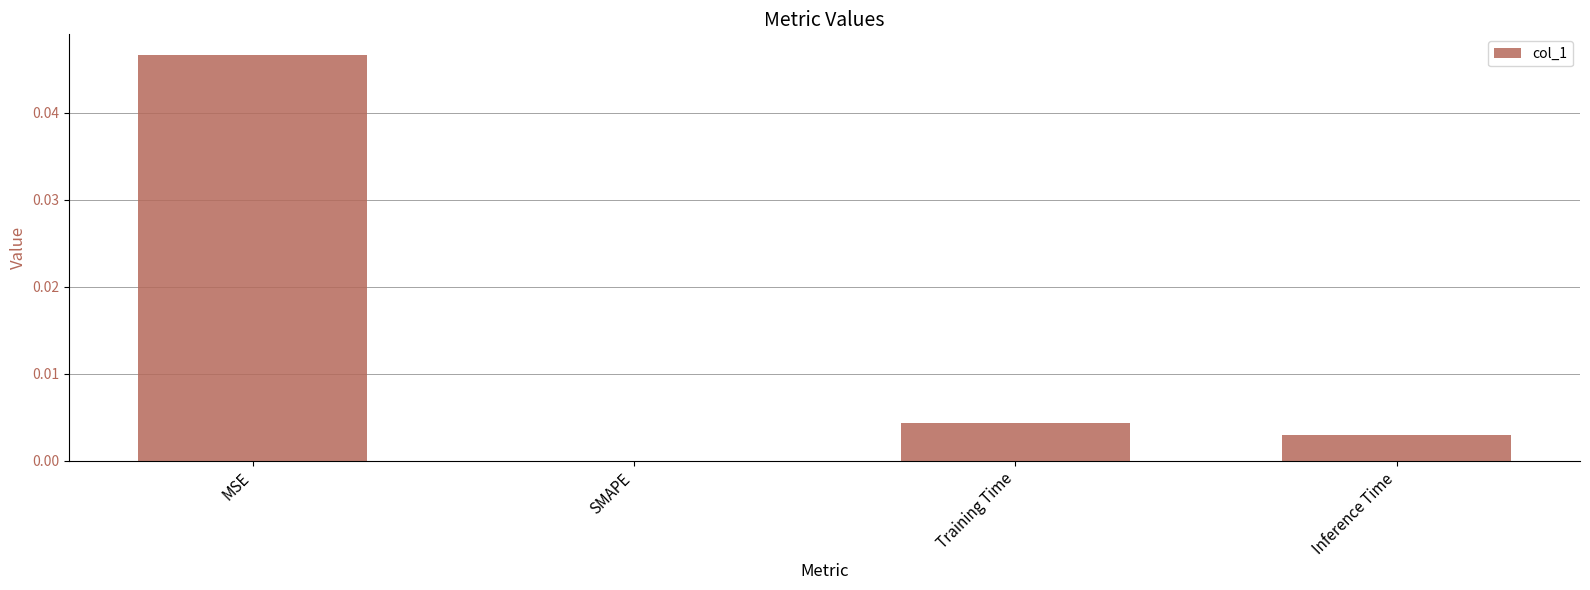

Between Inference Time and SMAPE, which is larger?

Inference Time